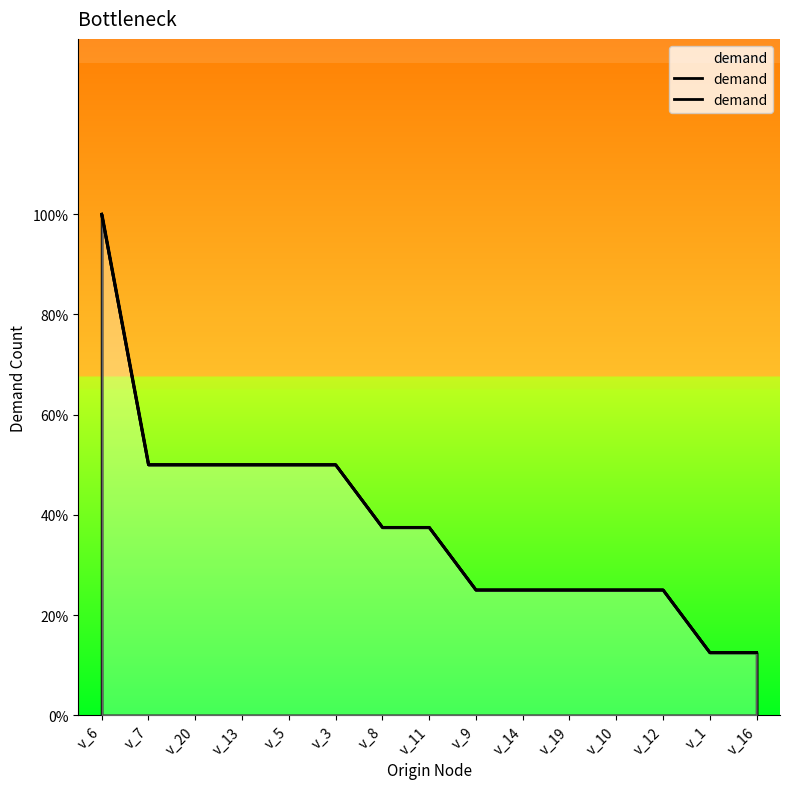

The value at v_16 is 1. True or false?

True